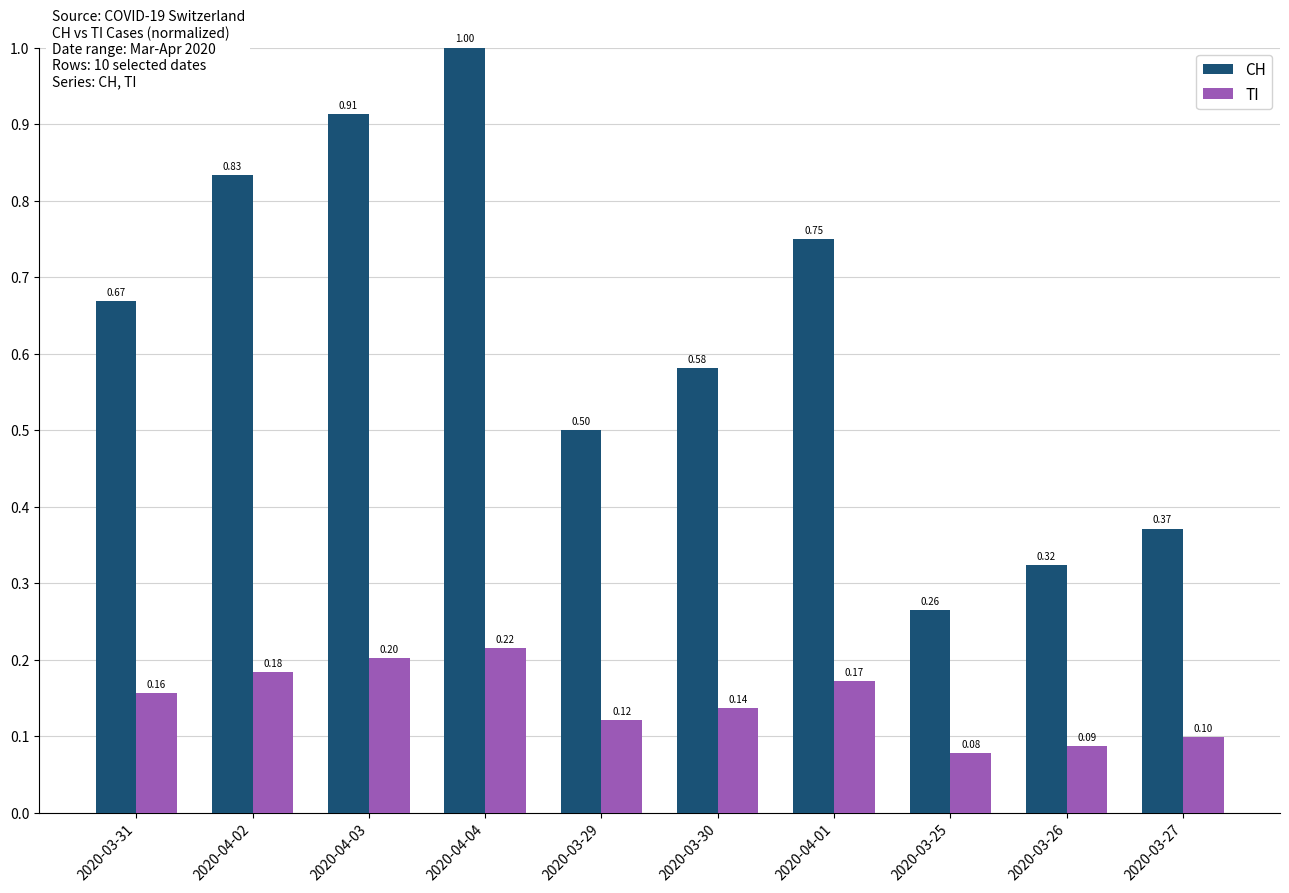

Count the number of categories in the chart.

10